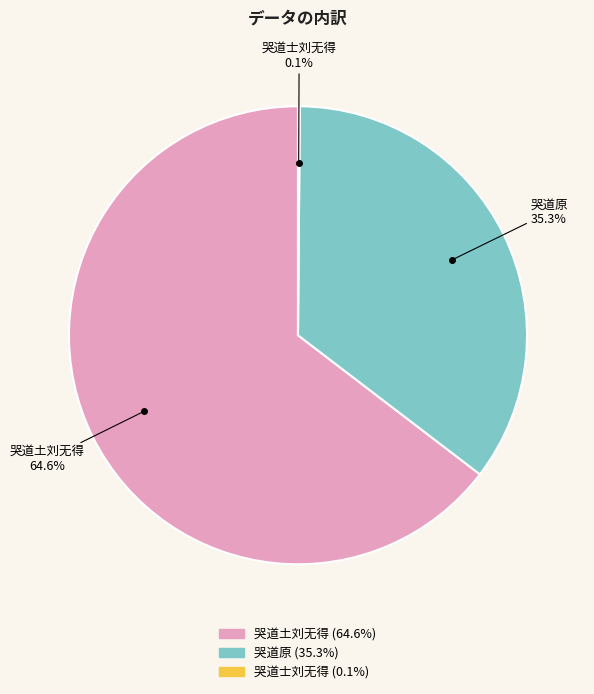

Combined, do 哭道土刘无得 and 哭道原 account for over 50%?

Yes